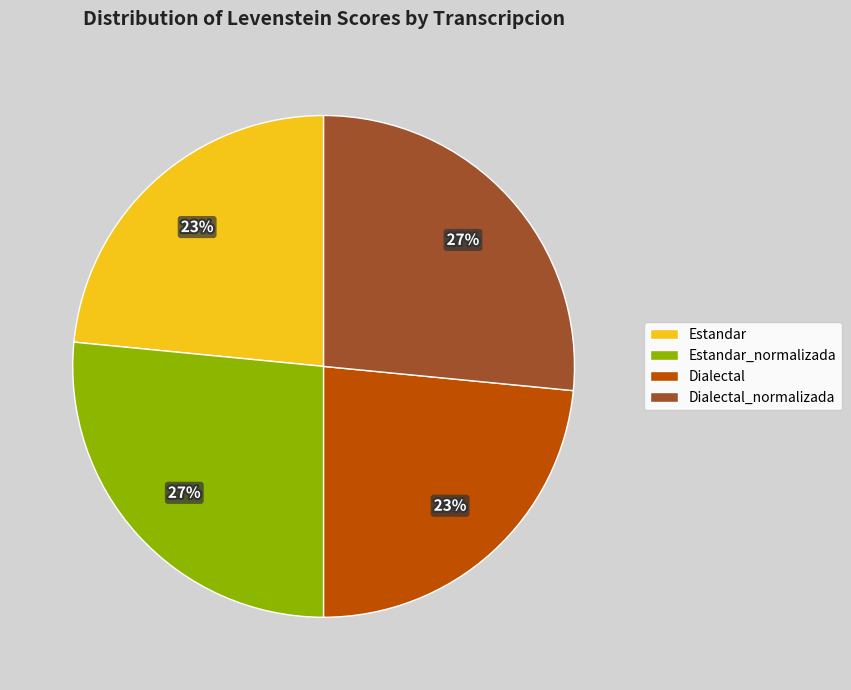

Does Dialectal represent more than half of the total?

No